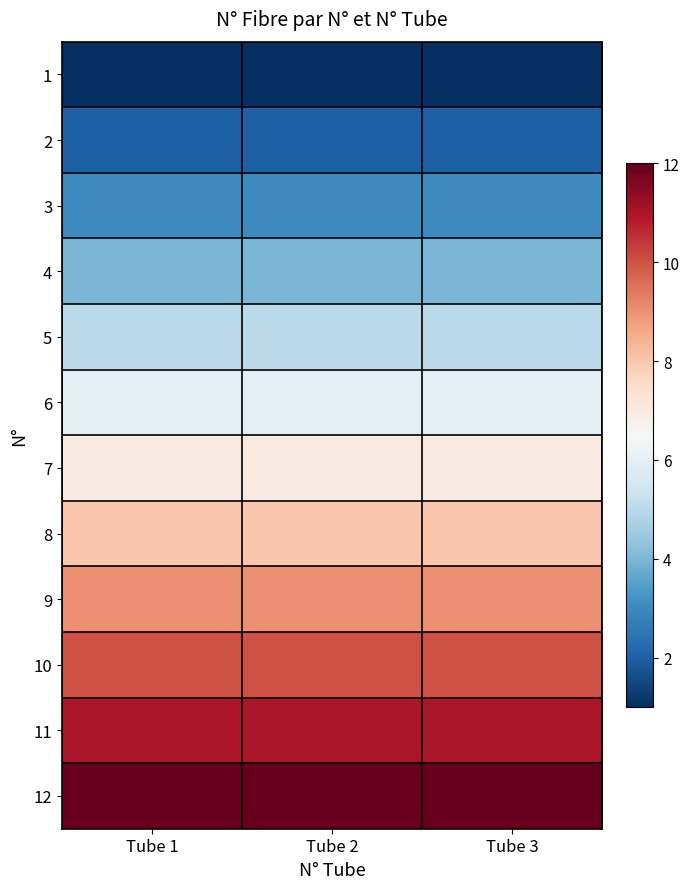

List the series in order of their peak value, lowest first.

1, 2, 3, 4, 5, 6, 7, 8, 9, 10, 11, 12